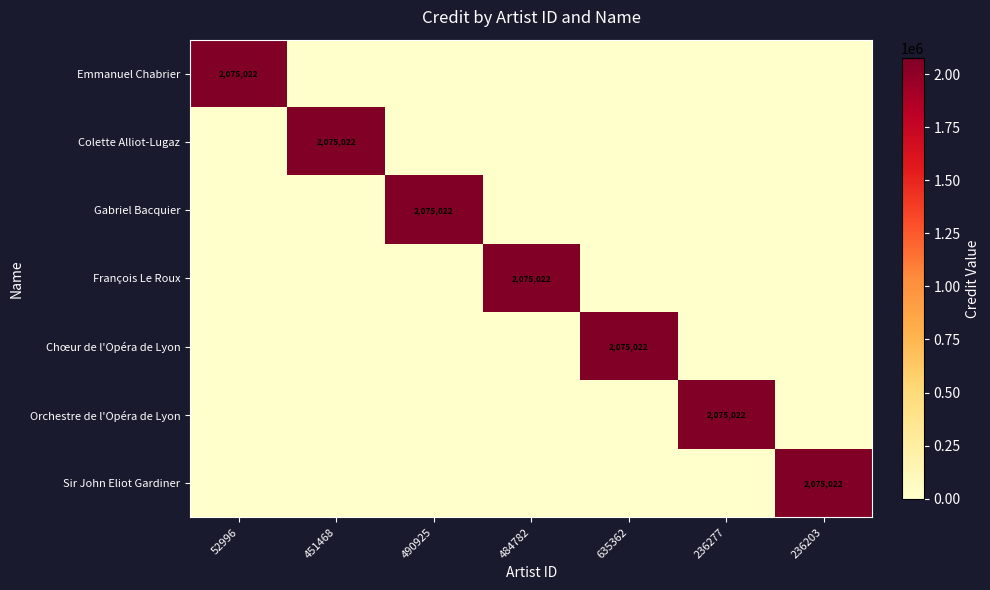

The value of Colette Alliot-Lugaz at 451468 is 3050837. True or false?

False